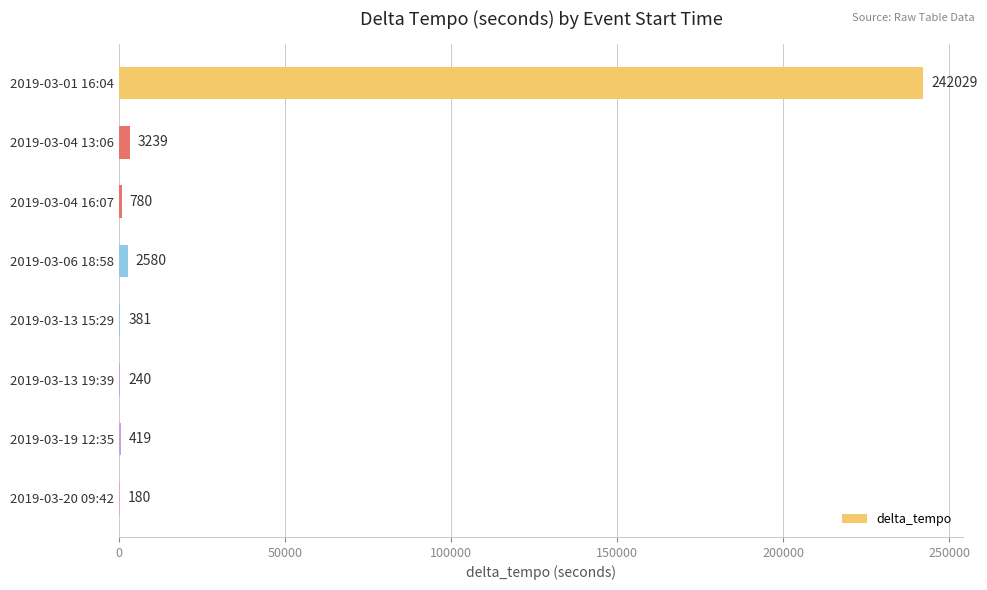

What is the sum of all values?

249848